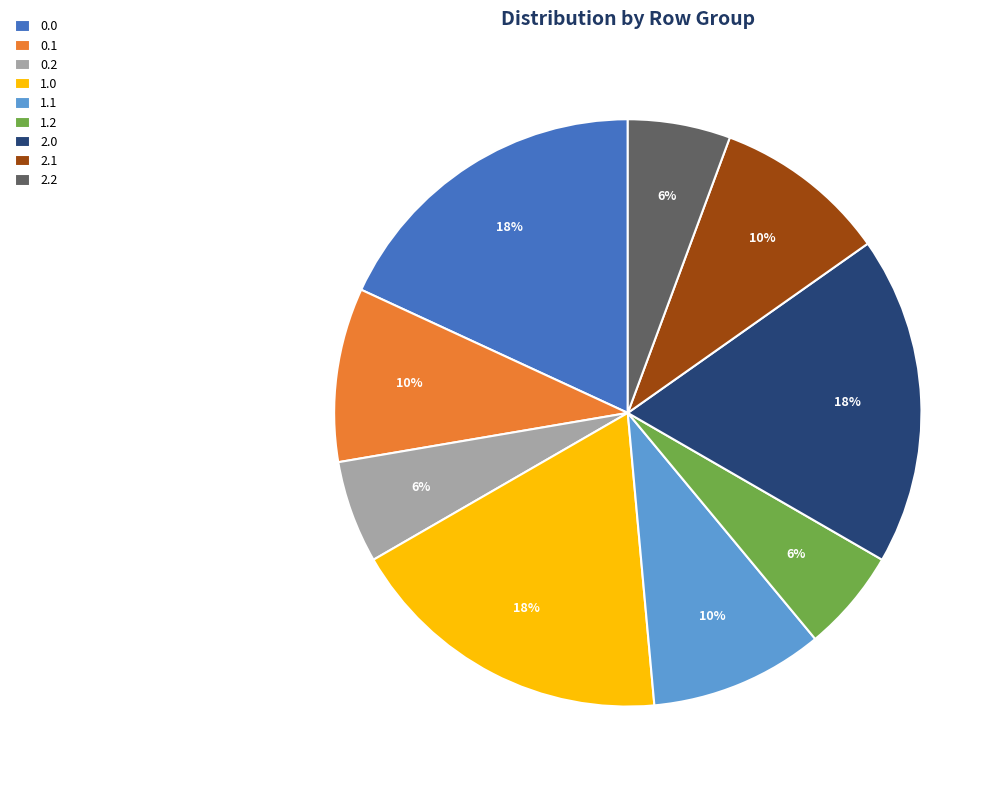

Is it true that 2.1 is 18% of the pie?

False